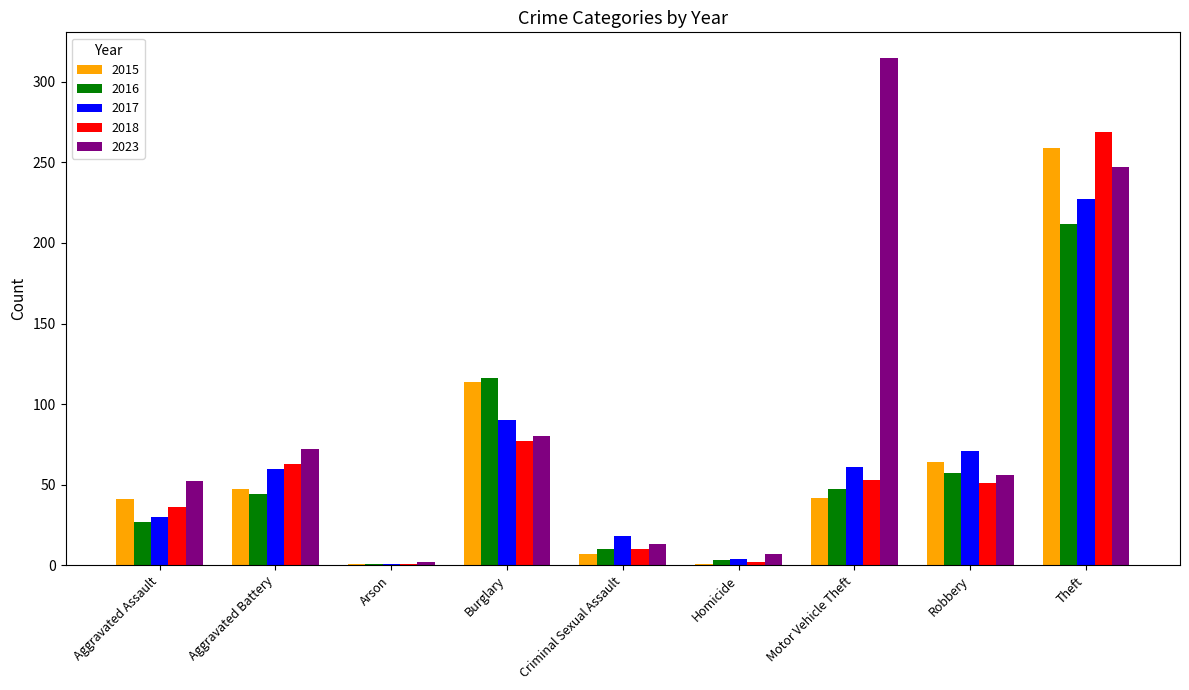

Between Aggravated Assault and Theft, which series saw the biggest shift?

2018